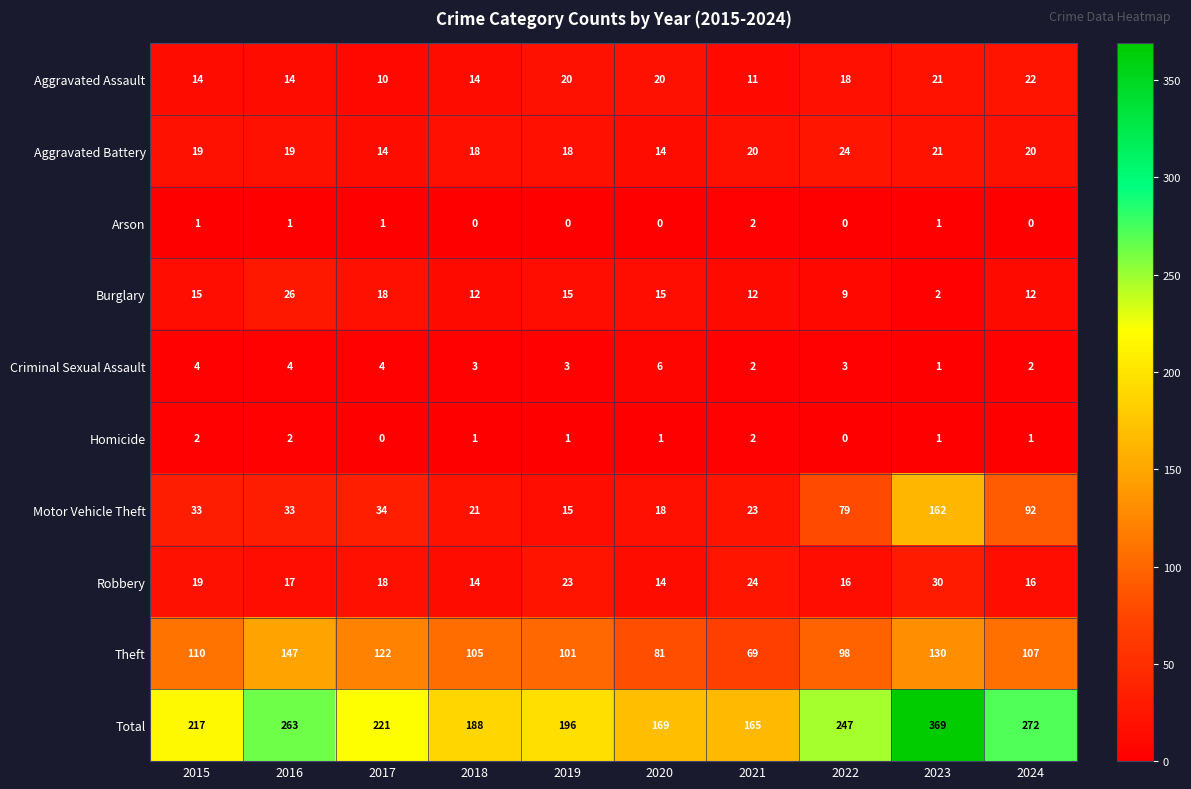

Read the Aggravated Battery value at 2023.

21